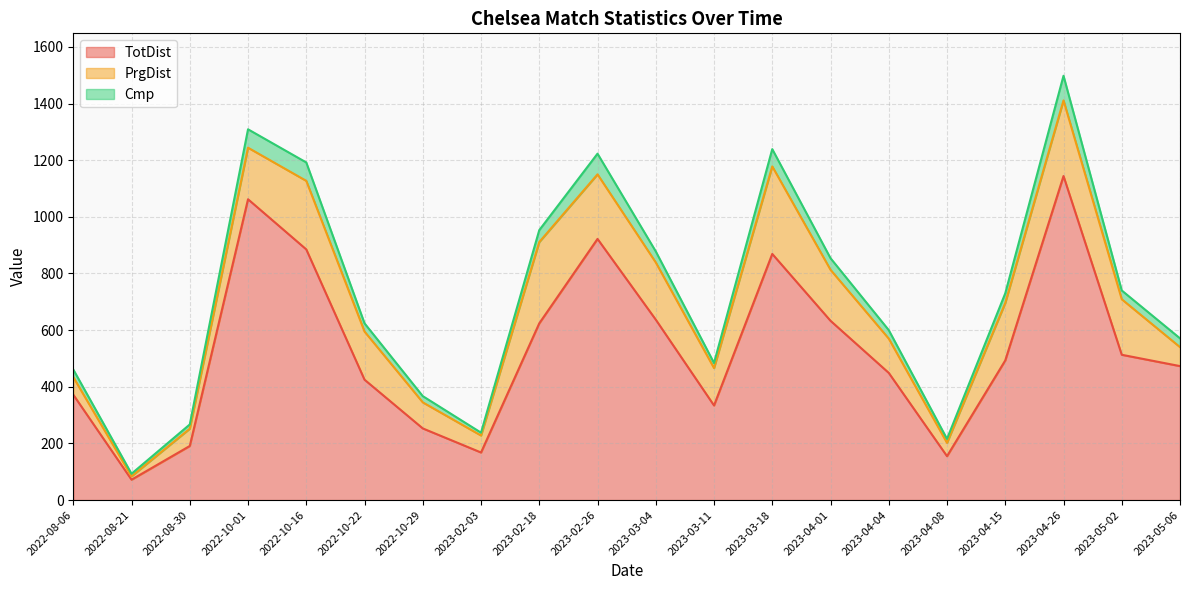

Count the number of categories in the chart.

20